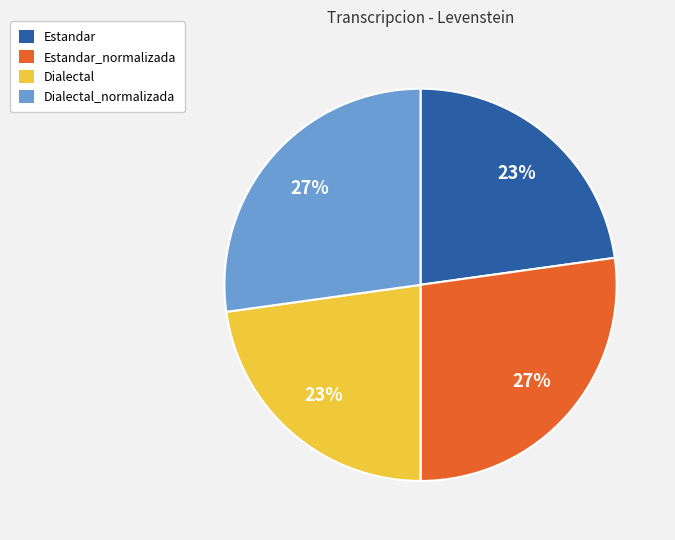

Is the sum of Estandar_normalizada and Dialectal_normalizada greater than half?

Yes